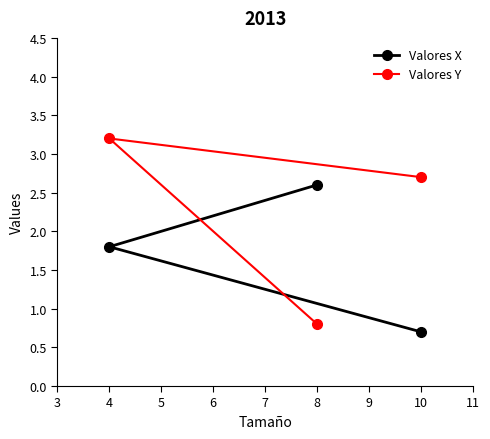

What is the total value across all series at 10?

3.4